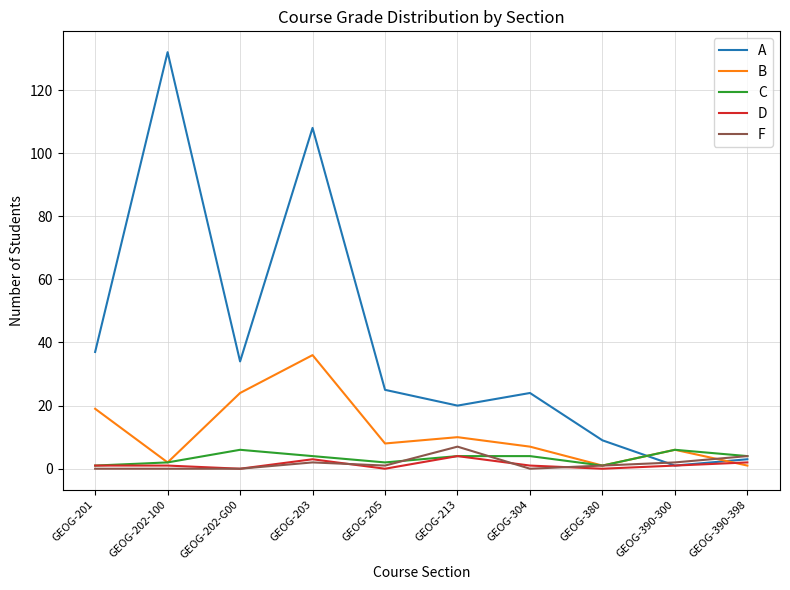

Reading left to right, what are all the values shown in this chart?

A: 37	132	34	108	25	20	24	9	1	3
B: 19	2	24	36	8	10	7	1	6	1
C: 1	2	6	4	2	4	4	1	6	4
D: 1	1	0	3	0	4	1	0	1	2
F: 0	0	0	2	1	7	0	1	2	4